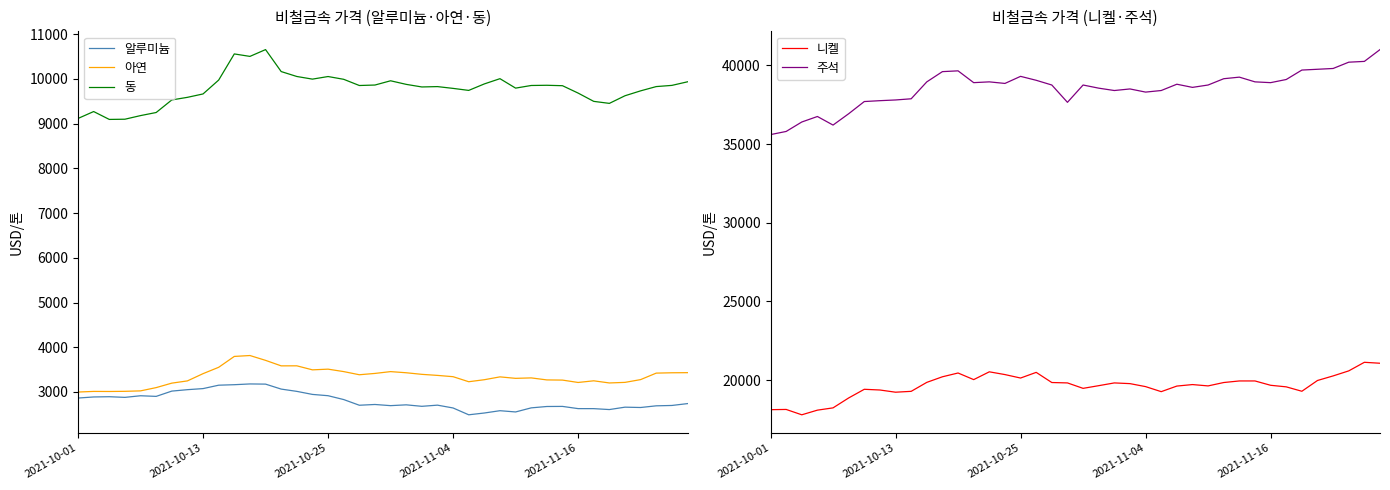

True or false: 아연 and 동 cross at least once.

False